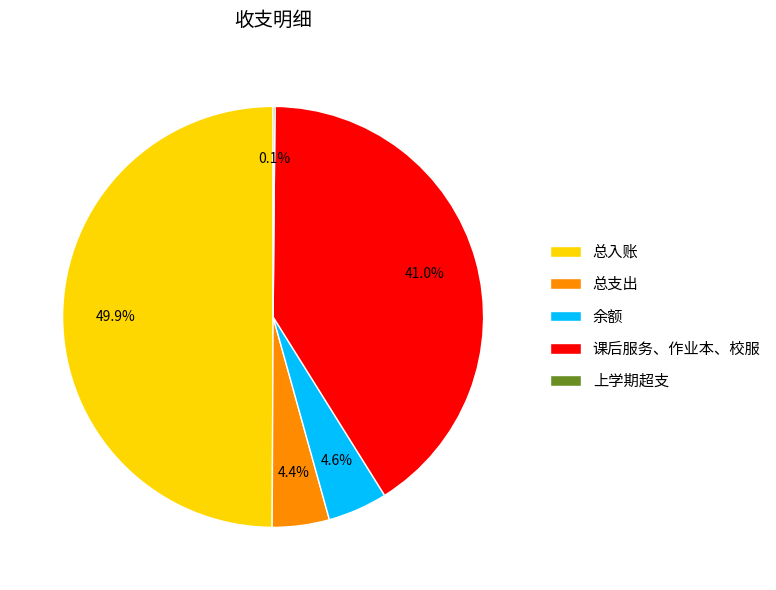

What is the ratio of the value at 总支出 to the value at 余额?

1.0